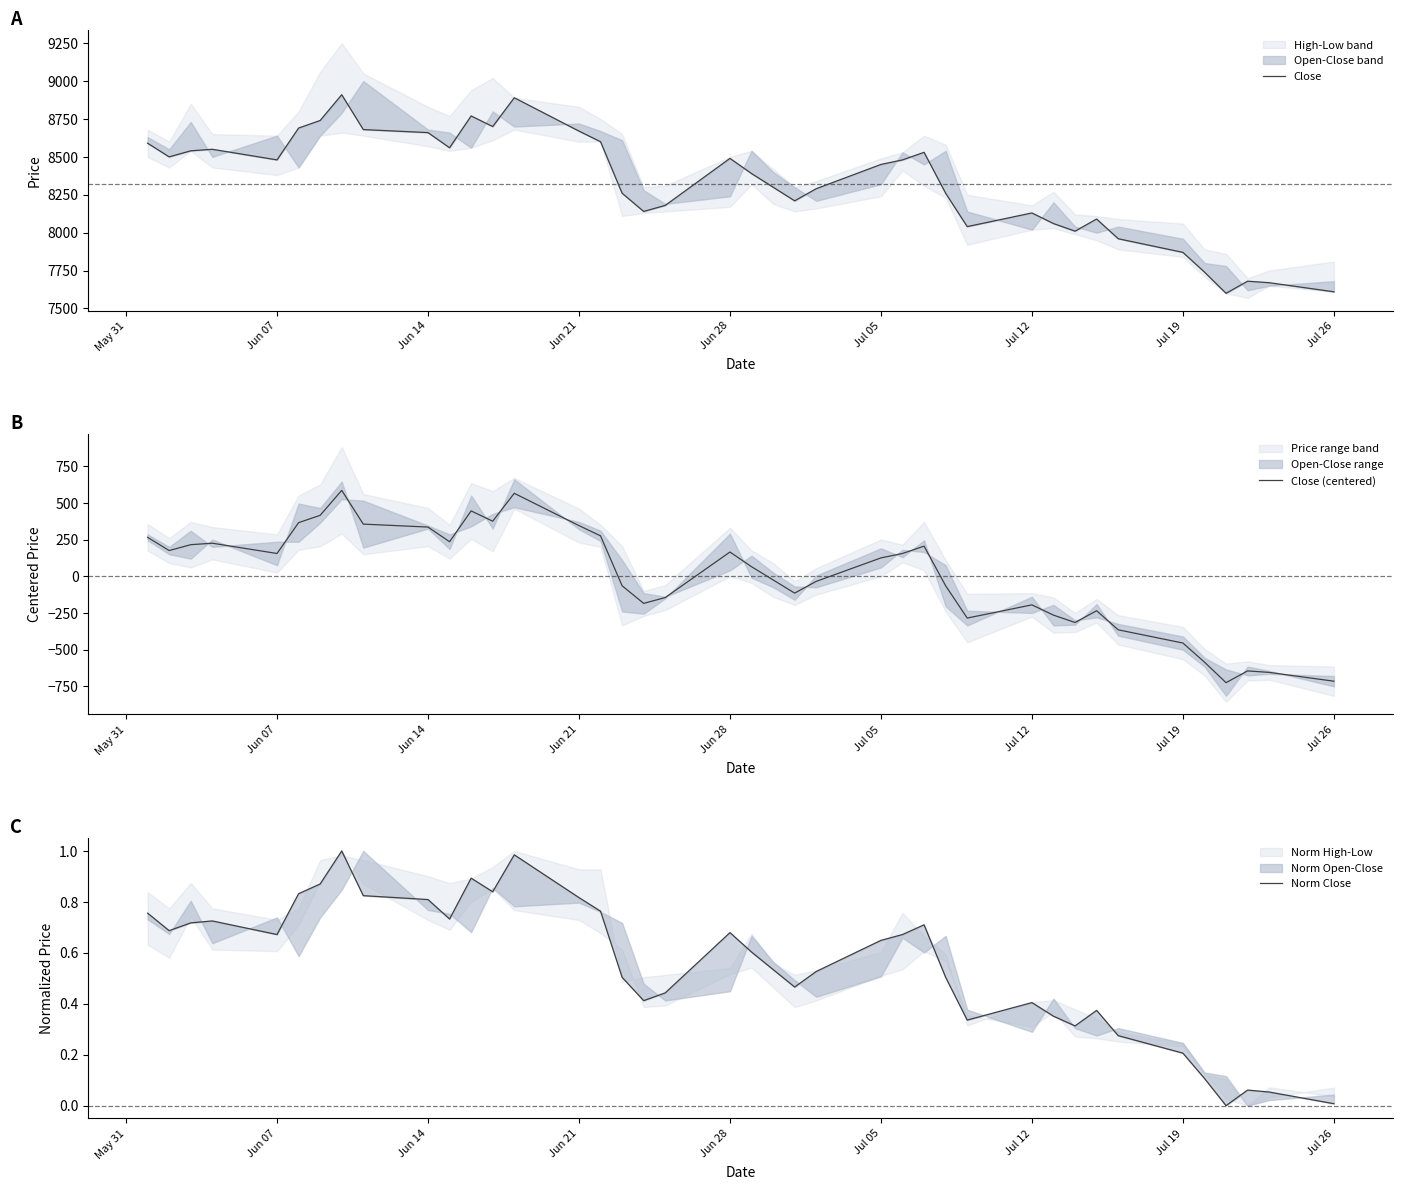

Reading right to left, list all the values displayed in this chart.

Close: 7610.0	7670.0	7680.0	7600.0	7740.0	7870.0	7960.0	8090.0	8010.0	8060.0	8130.0	8040.0	8260.0	8530.0	8480.0	8450.0	8290.0	8210.0	8300.0	8390.0	8490.0	8180.0	8140.0	8260.0	8600.0	8670.0	8890.0	8700.0	8770.0	8560.0	8660.0	8680.0	8910.0	8740.0	8690.0	8480.0	8550.0	8540.0	8500.0	8590.0
Close (centered): -714.2	-654.2	-644.2	-724.2	-584.2	-454.2	-364.2	-234.2	-314.2	-264.2	-194.2	-284.2	-64.2	205.8	155.8	125.8	-34.2	-114.2	-24.2	65.8	165.8	-144.2	-184.2	-64.2	275.8	345.8	565.8	375.8	445.8	235.8	335.8	355.8	585.8	415.8	365.8	155.8	225.8	215.8	175.8	265.8
Norm Close: 0.0	0.1	0.1	0.0	0.1	0.2	0.3	0.4	0.3	0.4	0.4	0.3	0.5	0.7	0.7	0.6	0.5	0.5	0.5	0.6	0.7	0.4	0.4	0.5	0.8	0.8	1.0	0.8	0.9	0.7	0.8	0.8	1.0	0.9	0.8	0.7	0.7	0.7	0.7	0.8